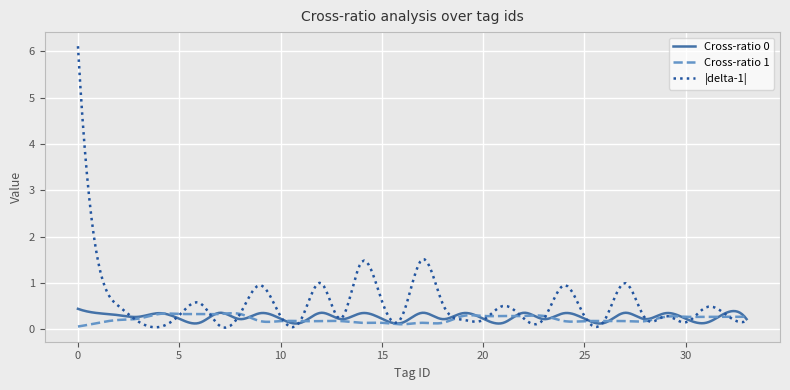

Which series has the largest range (max minus min)?

|delta-1|